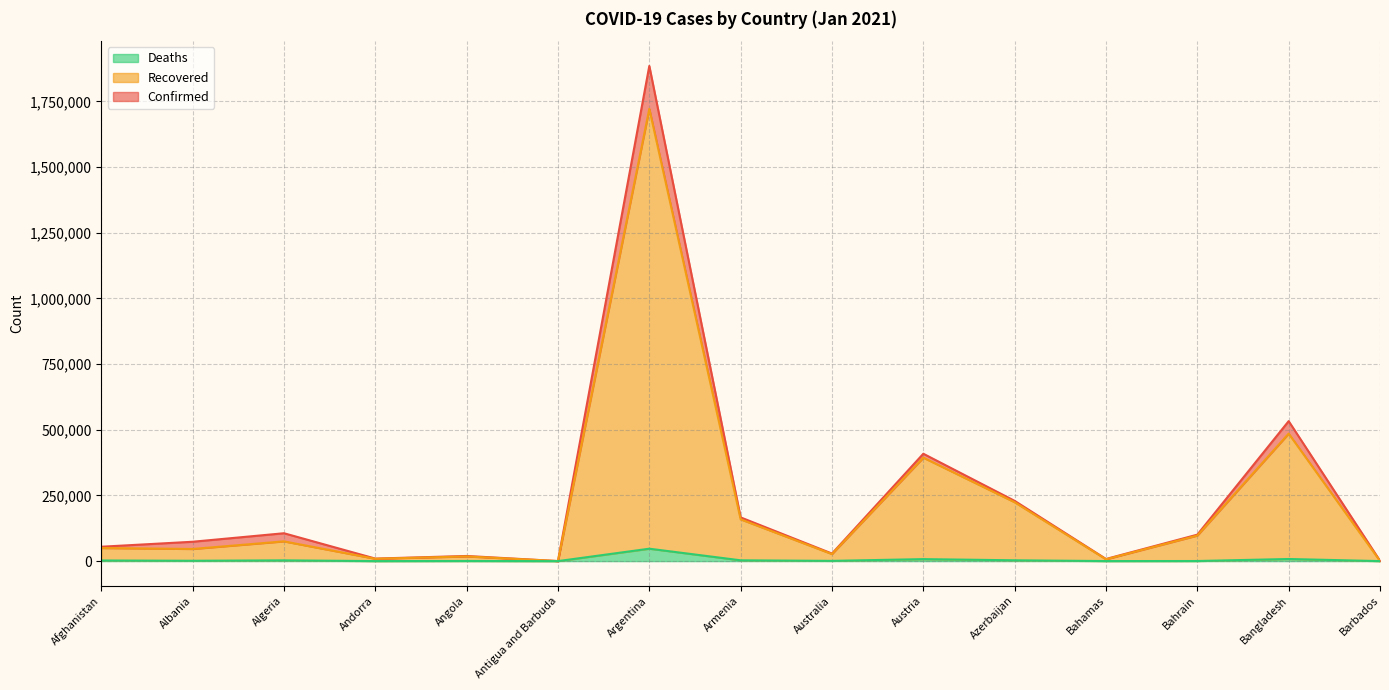

What is the value of the Recovered (line) point at the 6th from the left?

176